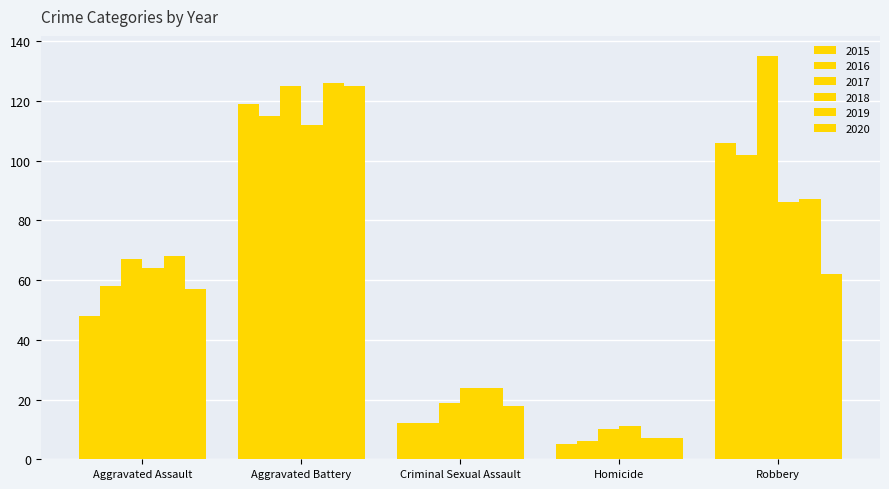

How many data points in 2018 are less than 64?

2